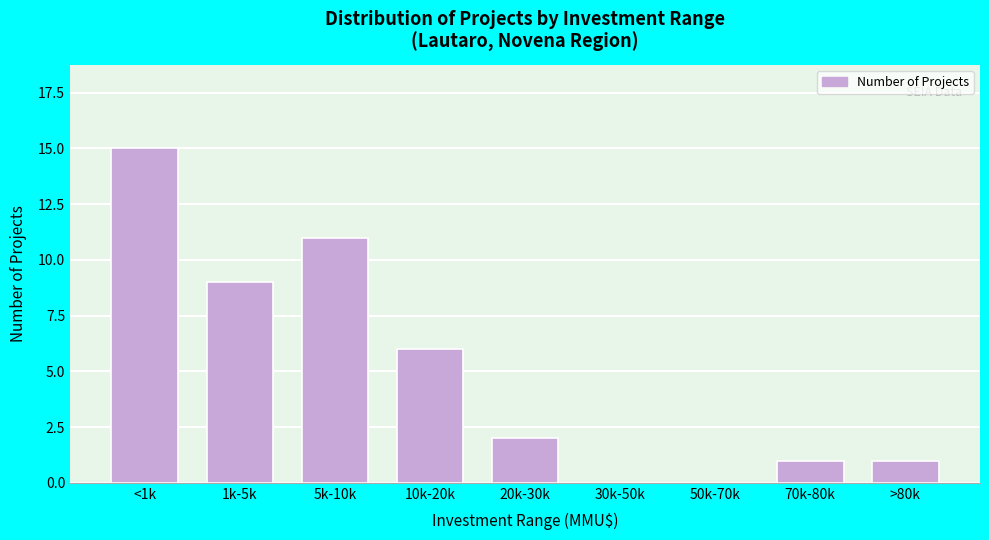

Reading left to right, transcribe all the data shown in this chart.

<1k=15	1k-5k=9	5k-10k=11	10k-20k=6	20k-30k=2	30k-50k=0	50k-70k=0	70k-80k=1	>80k=1